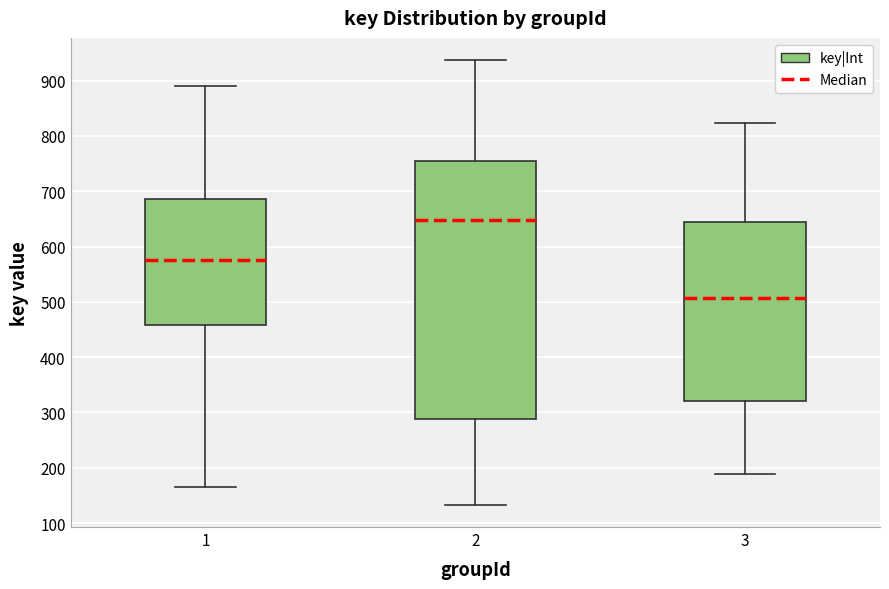

Reading left to right, read every box against the y-axis: the position of its median line, the range the box covers, and the ends of its whiskers. The values are not printed on the chart, so give them approximately, as read against the axis.

1: median 580, box 460 to 690, whiskers 170 to 890
2: median 650, box 290 to 760, whiskers 130 to 940
3: median 510, box 320 to 650, whiskers 190 to 820